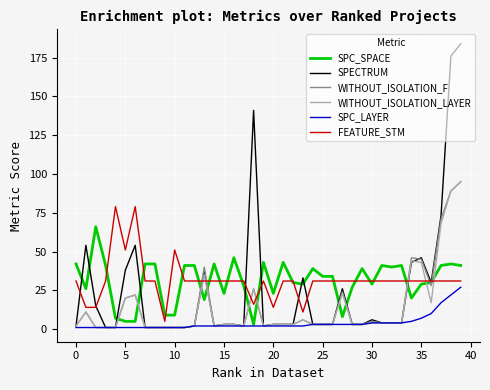

Which series has the widest spread of values?

SPECTRUM